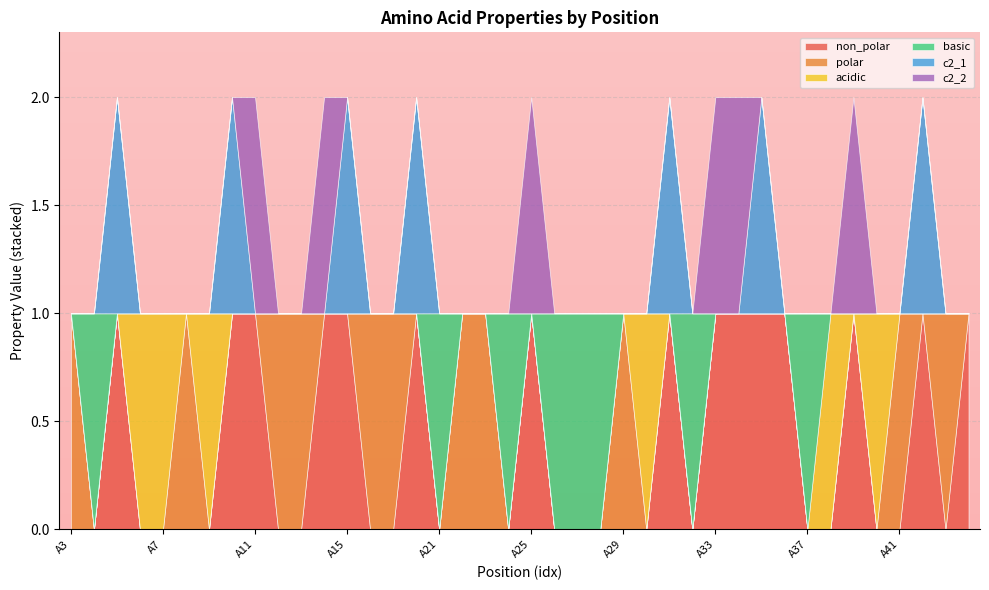

Rank the series at A20 from highest to lowest value.

non_polar, c2_1, polar, acidic, basic, c2_2